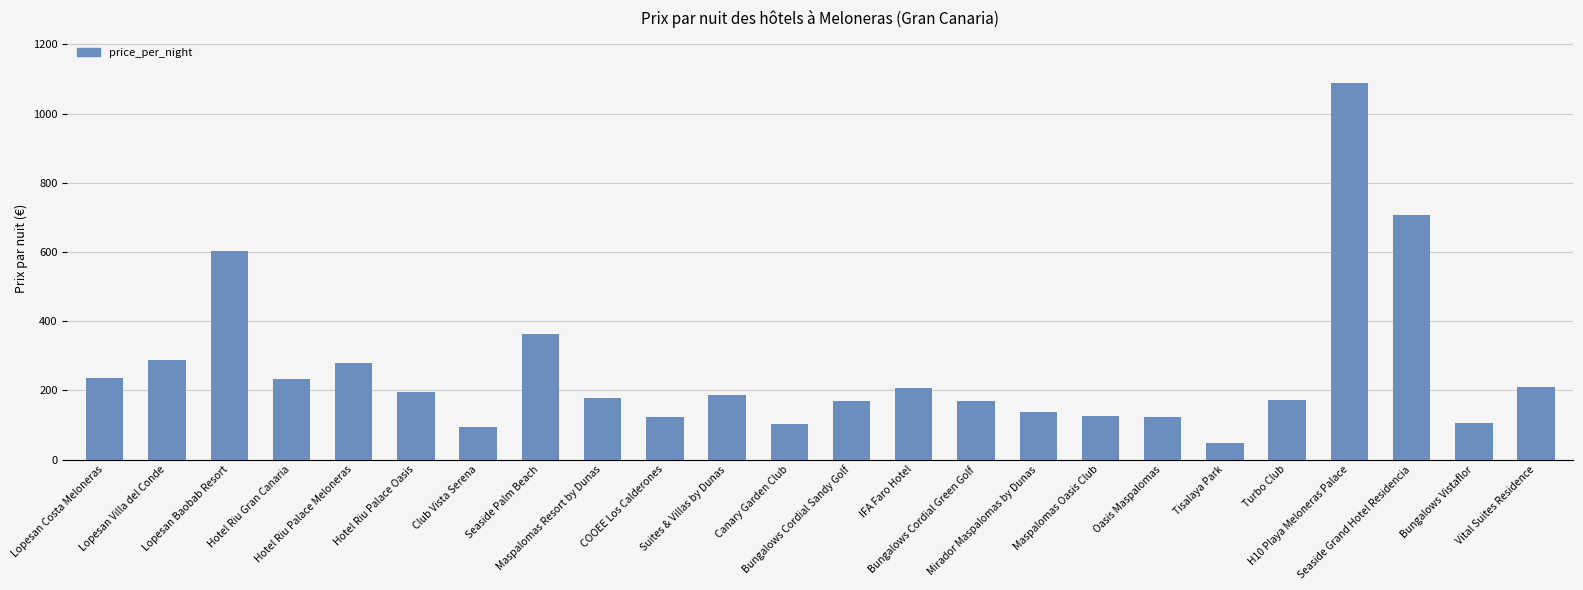

How many distinct data groups are displayed?

1